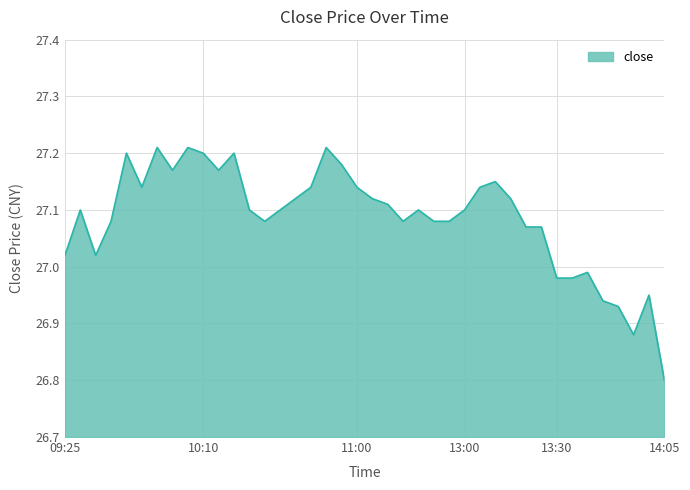

Reading left to right, list all the values displayed in this chart.

27.0	27.1	27.0	27.1	27.2	27.1	27.2	27.2	27.2	27.2	27.2	27.2	27.1	27.1	27.1	27.1	27.1	27.2	27.2	27.1	27.1	27.1	27.1	27.1	27.1	27.1	27.1	27.1	27.1	27.1	27.1	27.1	27.0	27.0	27.0	26.9	26.9	26.9	26.9	26.8